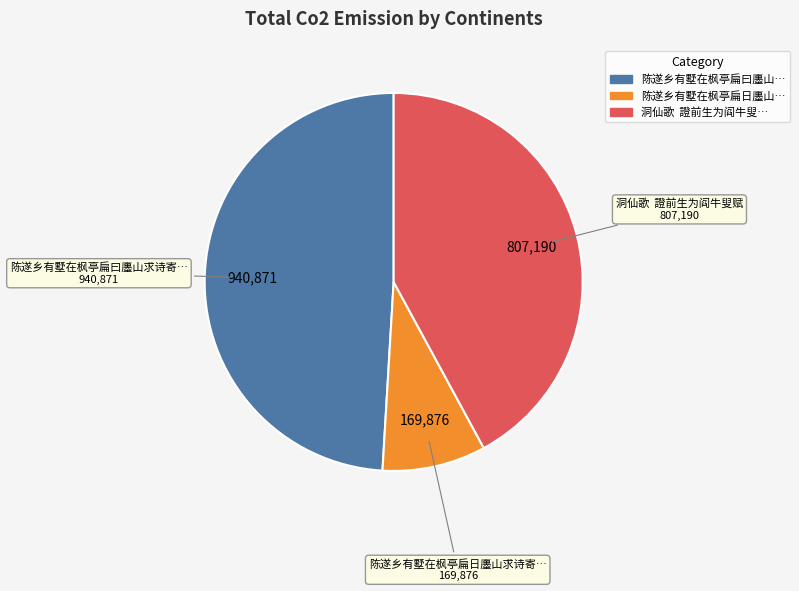

Does any single category account for the majority?

No